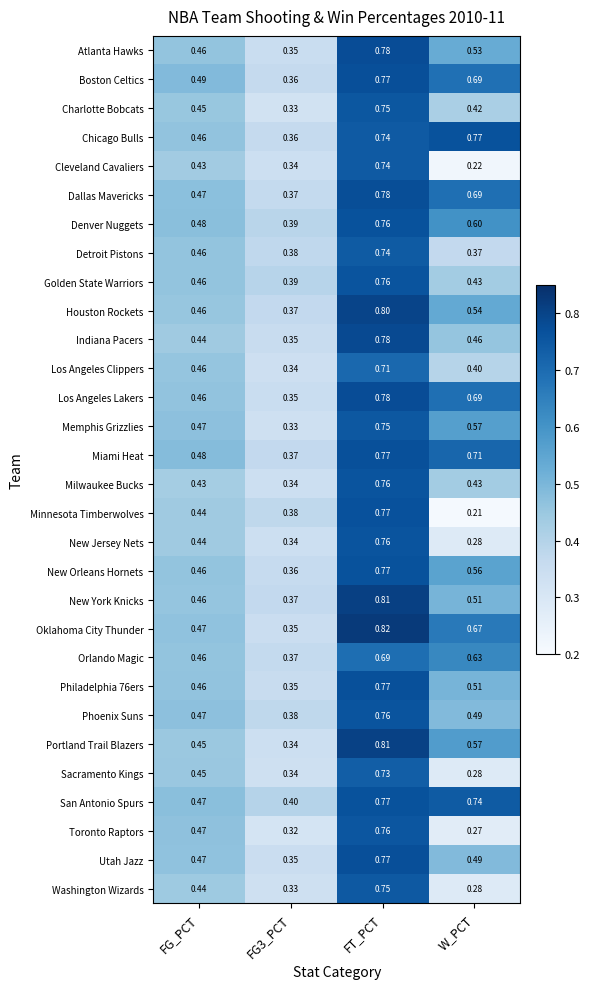

At which label does New Jersey Nets reach its peak?

FT_PCT